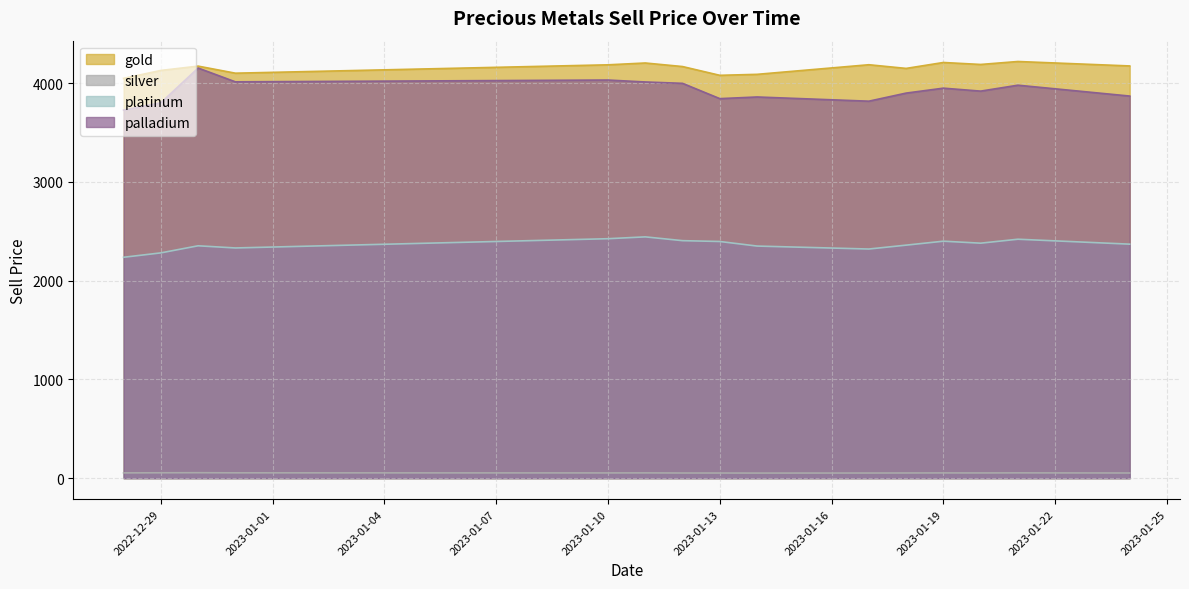

List the labels in order of silver value, smallest first.

2023-01-14, 2023-01-17, 2023-01-13, 2023-01-12, 2023-01-24, 2023-01-18, 2023-01-20, 2023-01-10, 2023-01-19, 2022-12-28, 2023-01-11, 2023-01-21, 2022-12-31, 2022-12-29, 2022-12-30